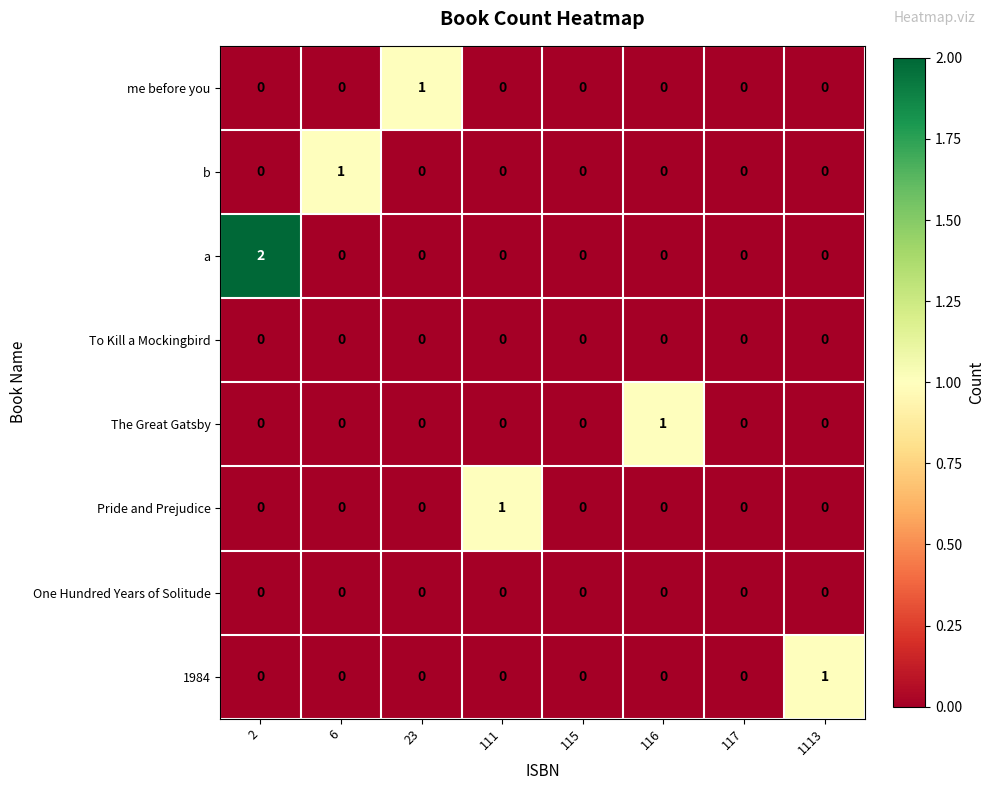

What is the difference between the highest and lowest values at 116?

1